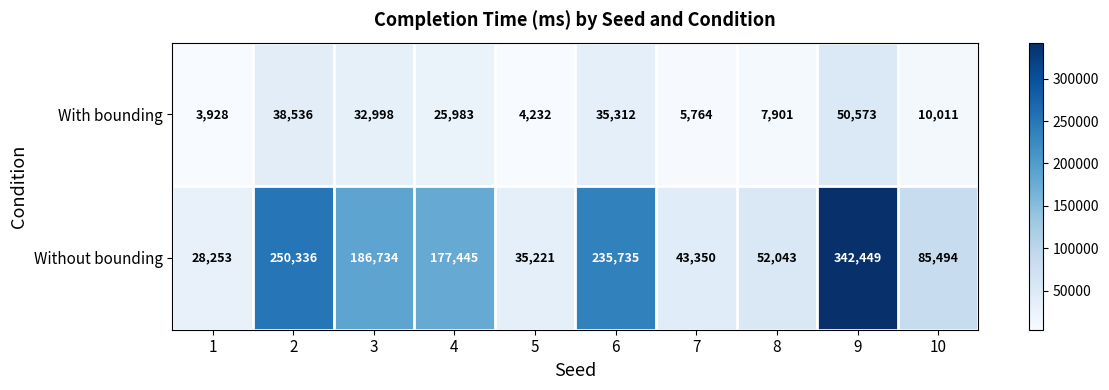

Reading left to right, list all the values displayed in this chart.

With bounding: 1=3928	2=38536	3=32998	4=25983	5=4232	6=35312	7=5764	8=7901	9=50573	10=10011
Without bounding: 1=28253	2=250336	3=186734	4=177445	5=35221	6=235735	7=43350	8=52043	9=342449	10=85494